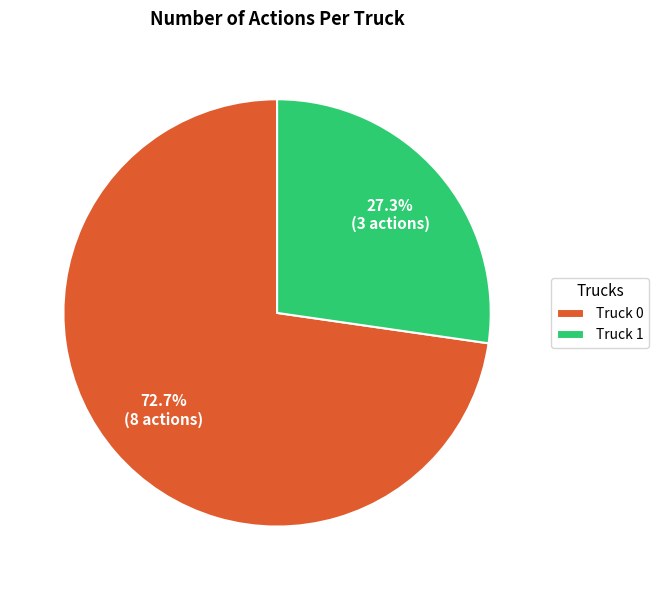

To the nearest percent, what percentage of the pie is Truck 0?

73%